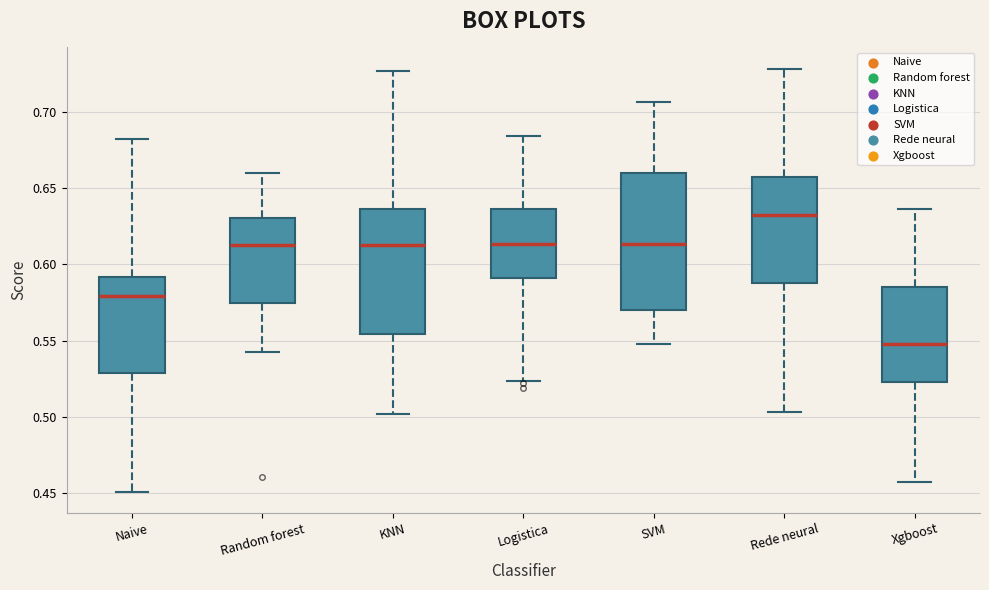

Comparing the boxes themselves (not the whiskers), which one is the tallest?

SVM